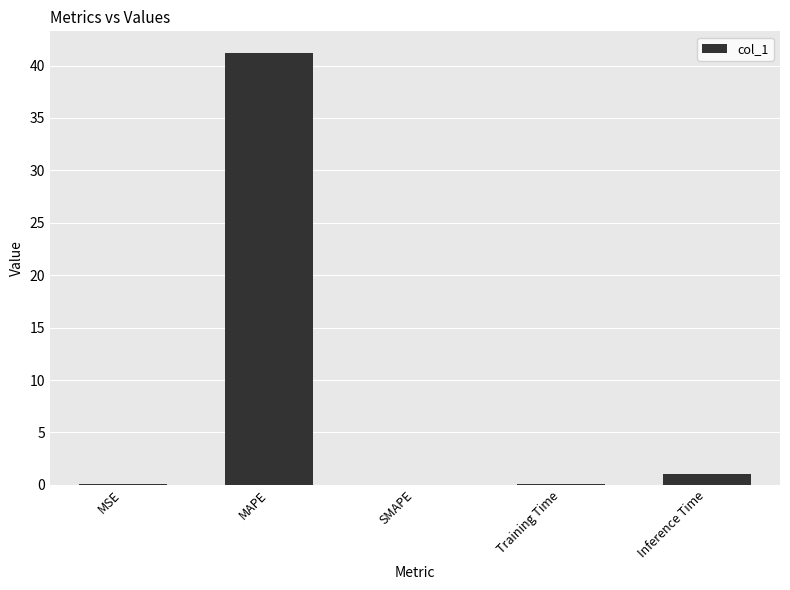

Where is the data nearest to the value 20?

Inference Time